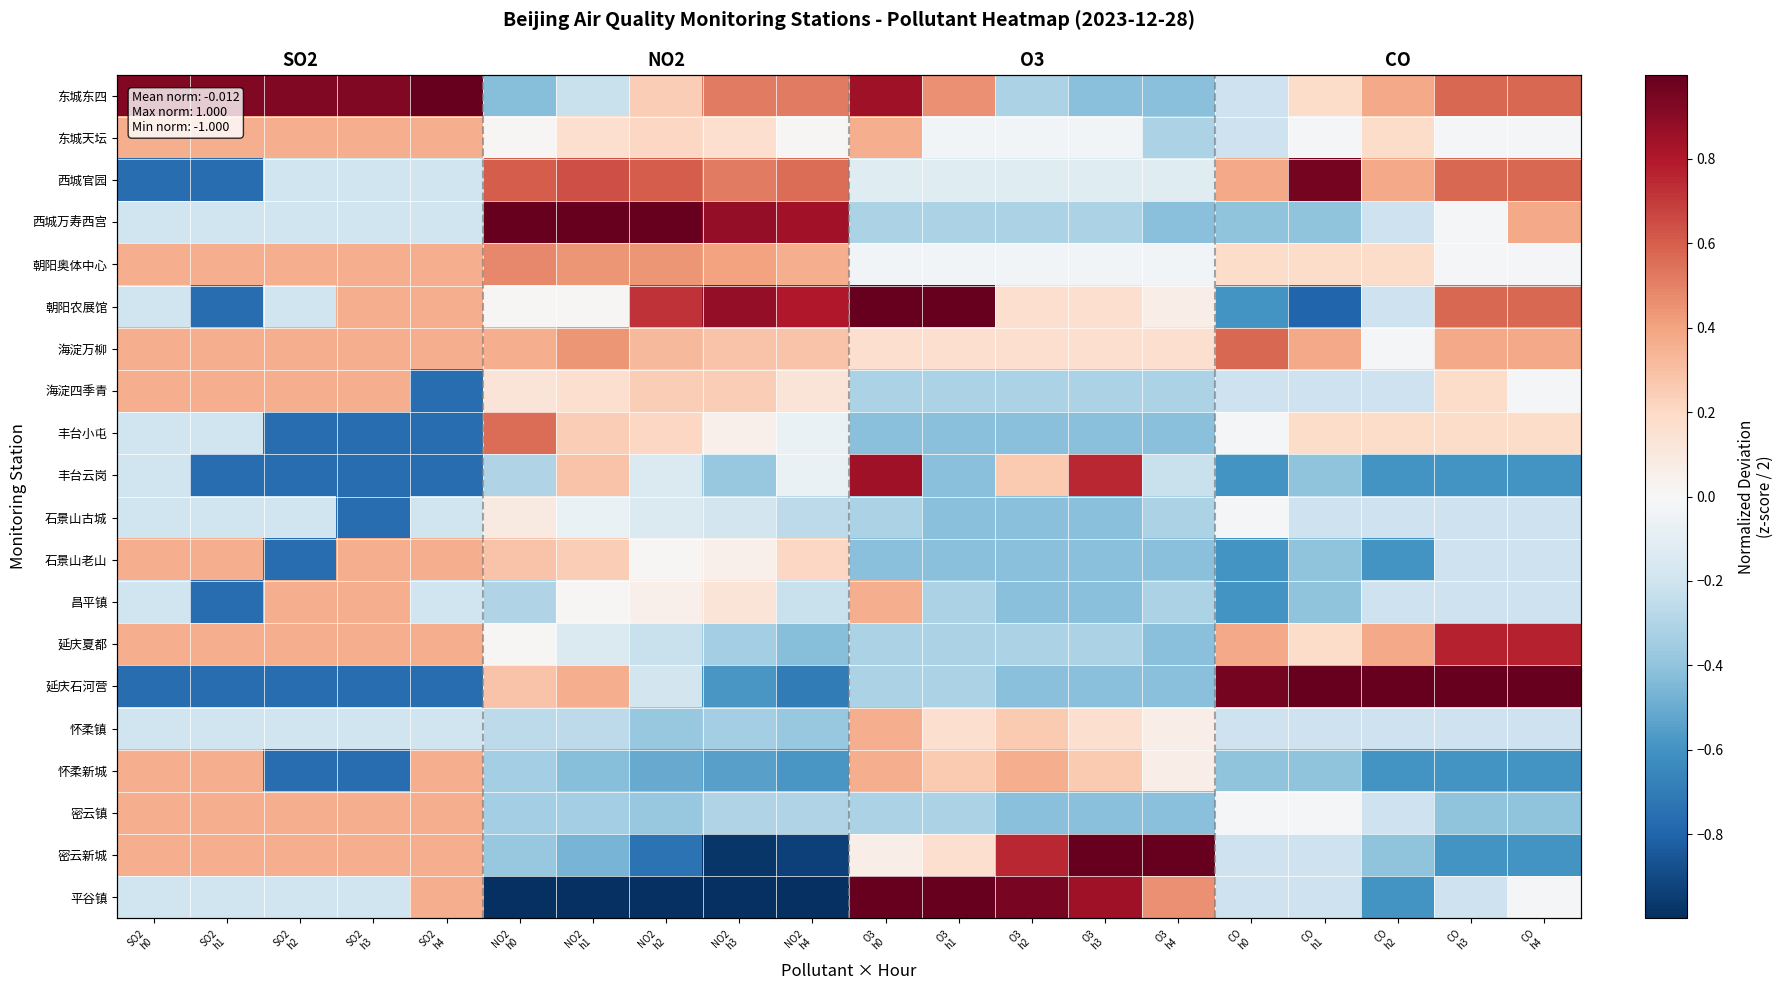

What is the difference between the highest and lowest values at O3
h3?

1.4